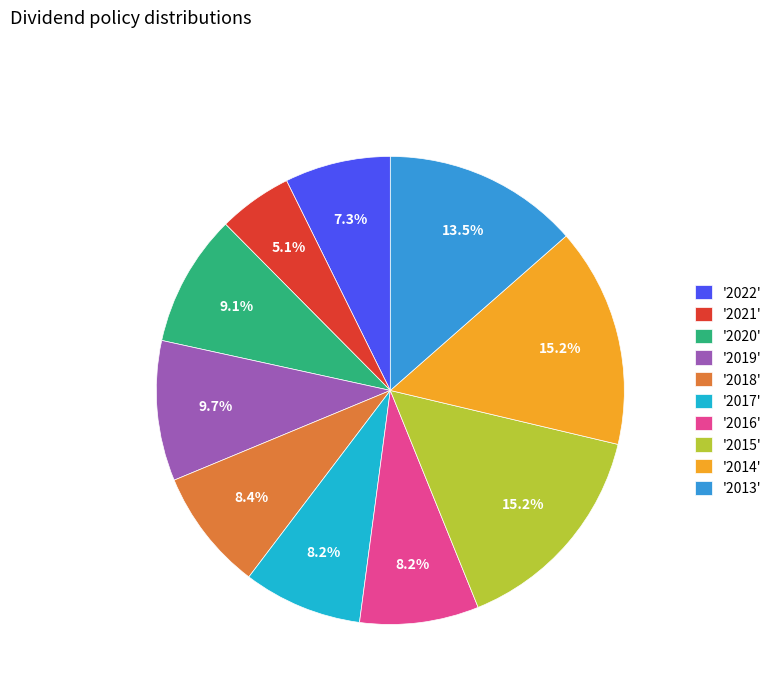

What is the smallest slice in the pie chart?

'2021'